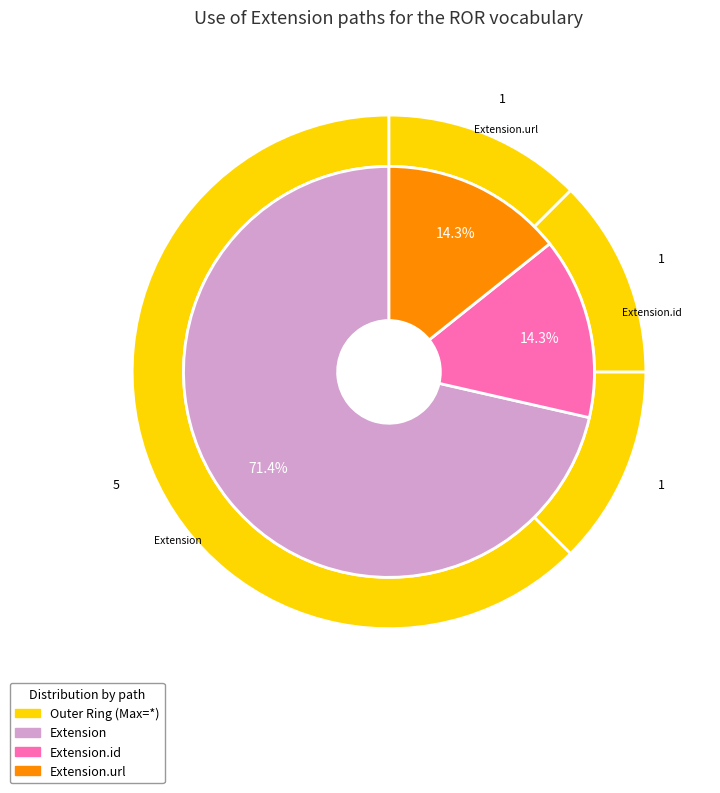

Does Extension represent more than half of the total?

No